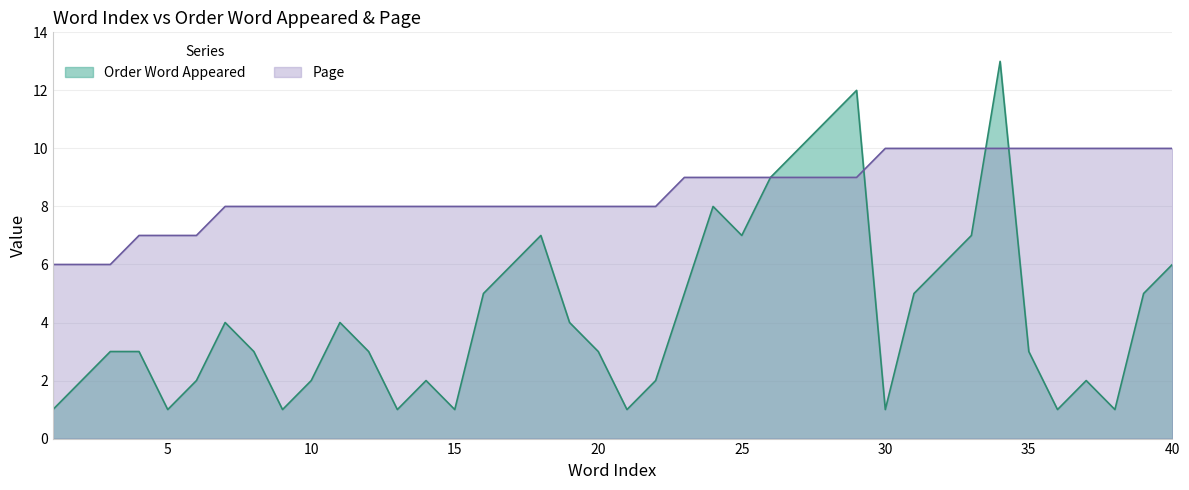

Which series has the widest spread of values?

Order Word Appeared